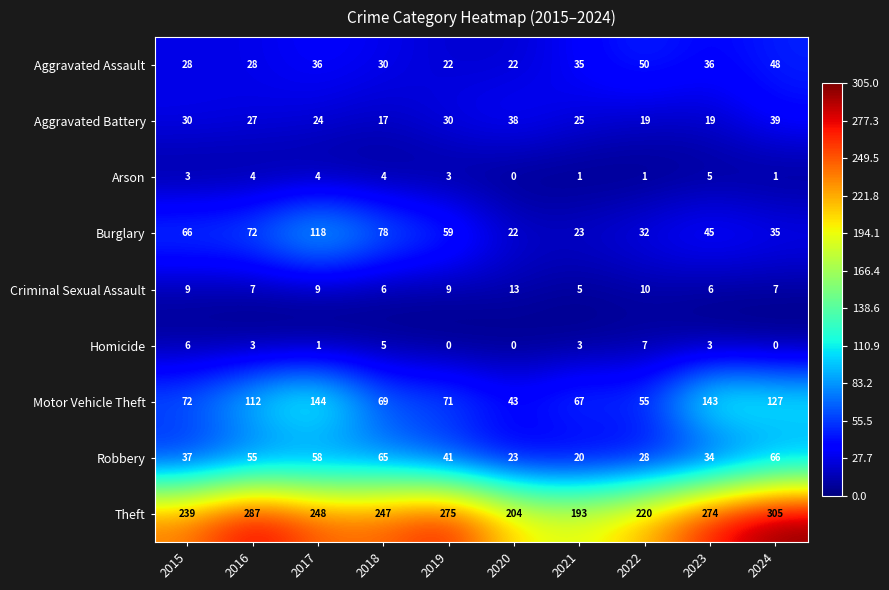

What is the sum of the Robbery values at 2016 and 2023?

89